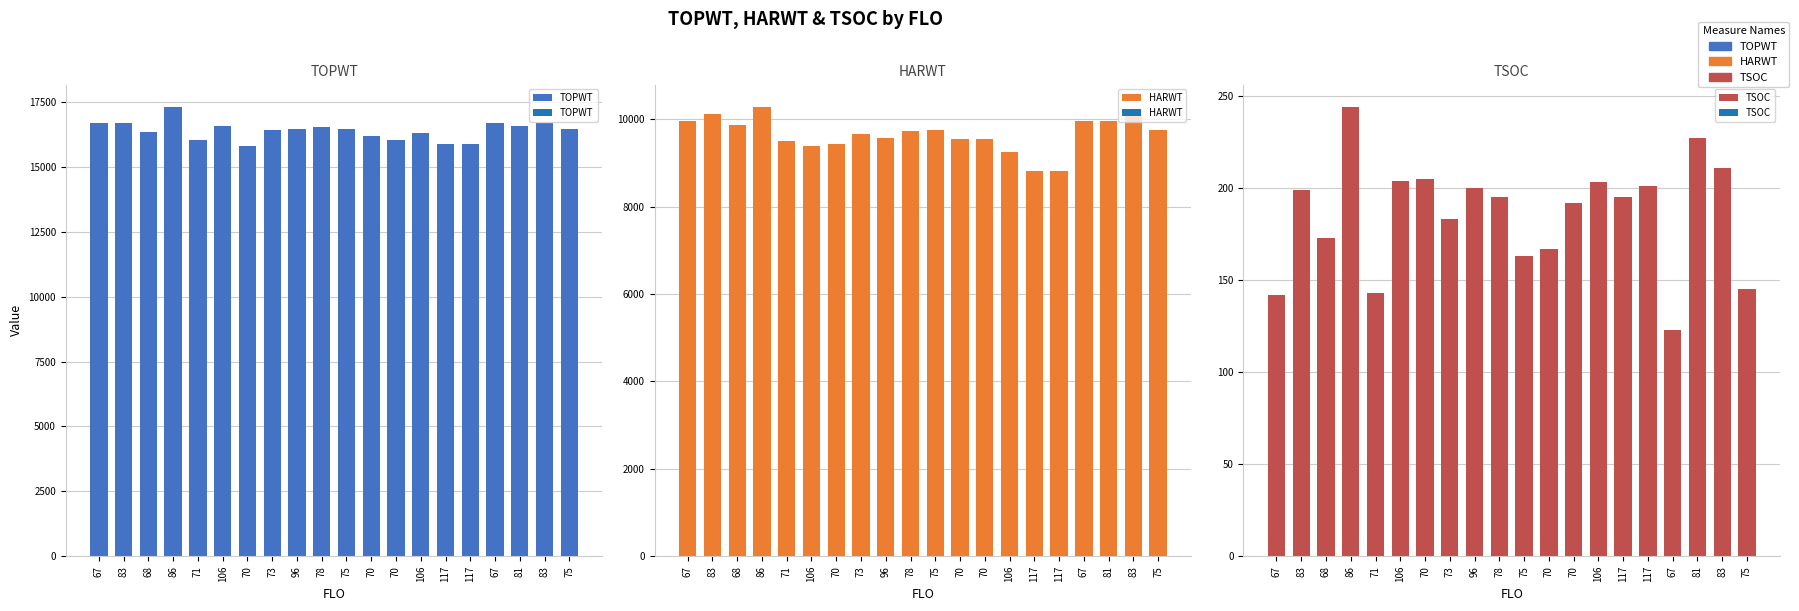

True or false: TOPWT has a value of 6819 at 117.

False